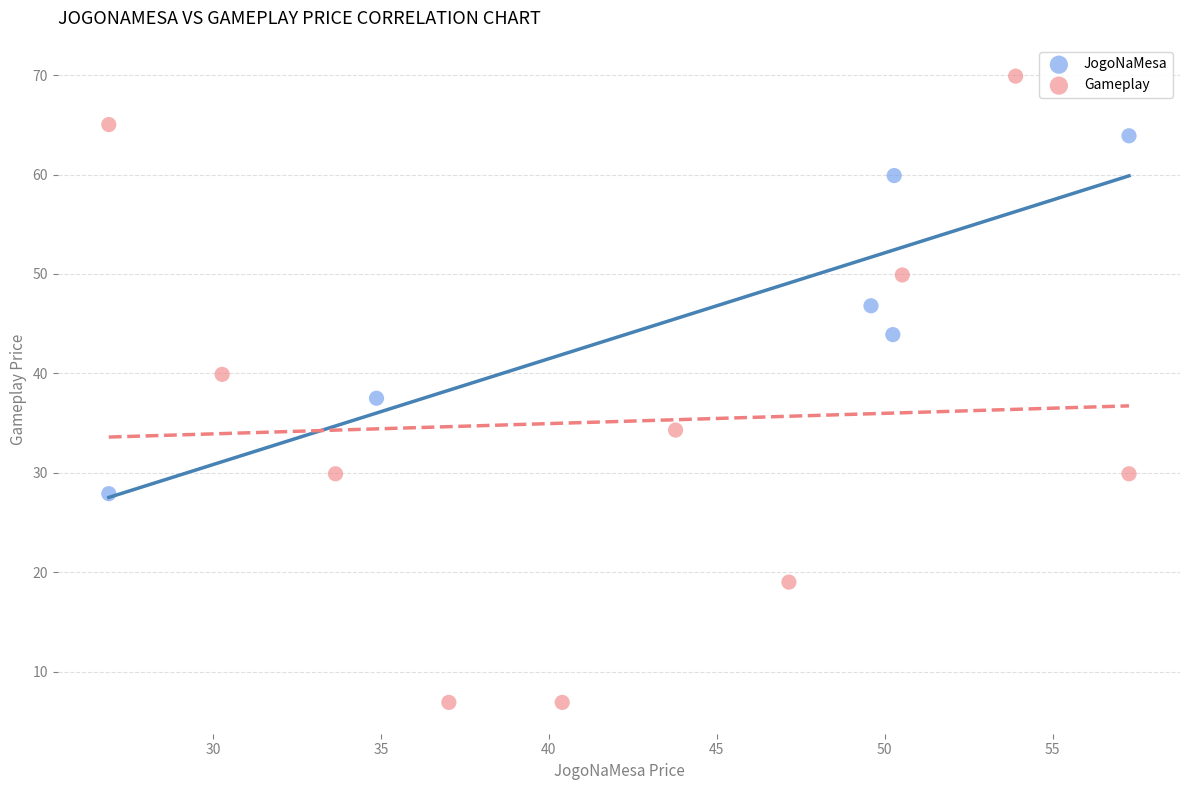

Which series has the widest spread of Y values?

Gameplay